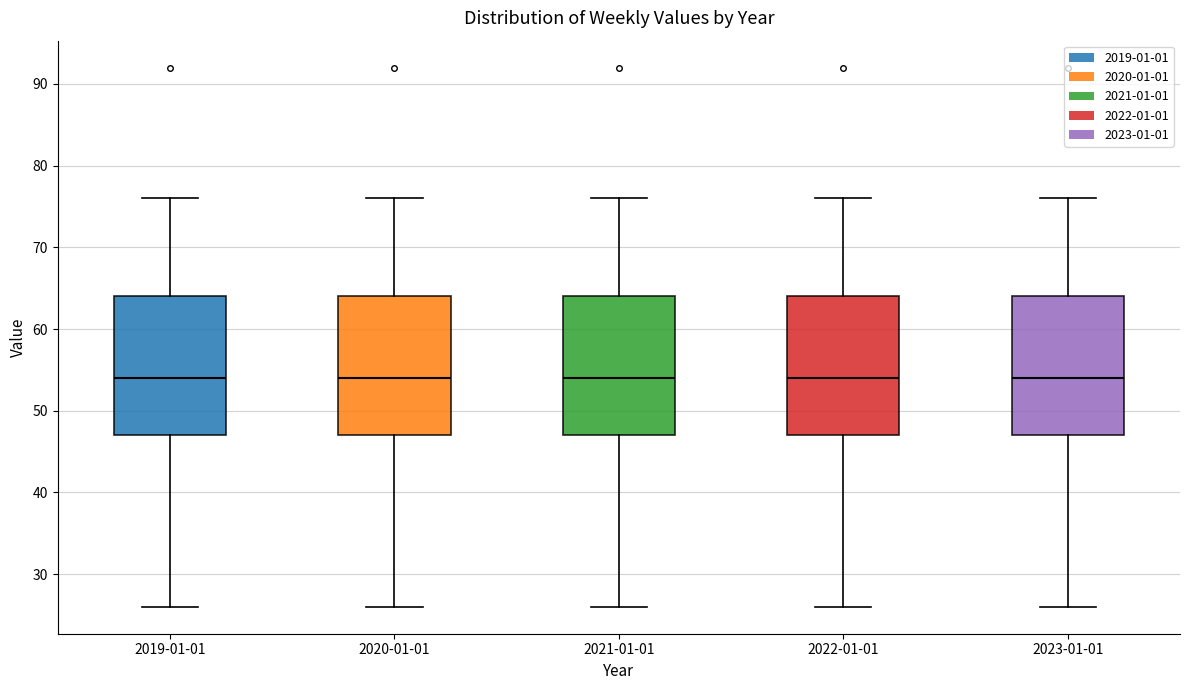

Where does the upper whisker of the box for 2023-01-01 end on the y-axis? The values are not printed on the chart, so give them approximately, as read against the axis.

76